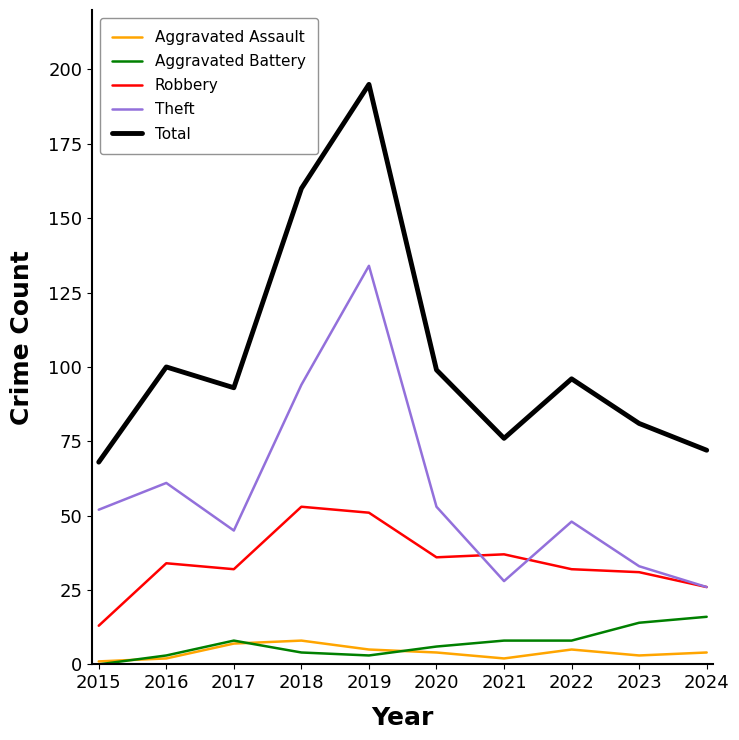

What is the greatest value displayed?

195